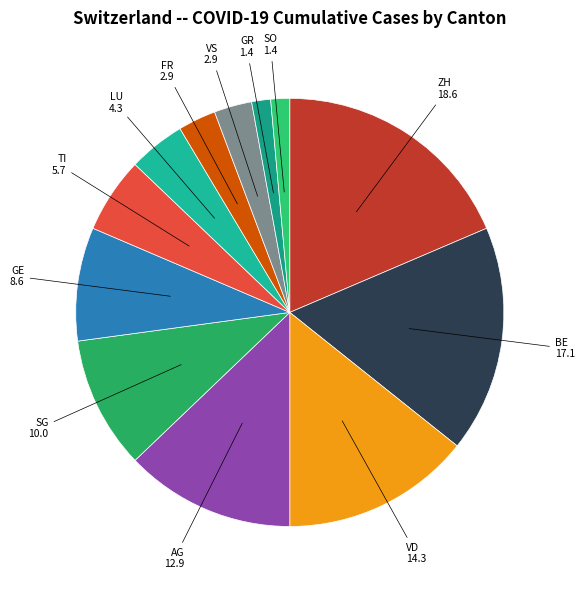

Which slice is the largest?

ZH